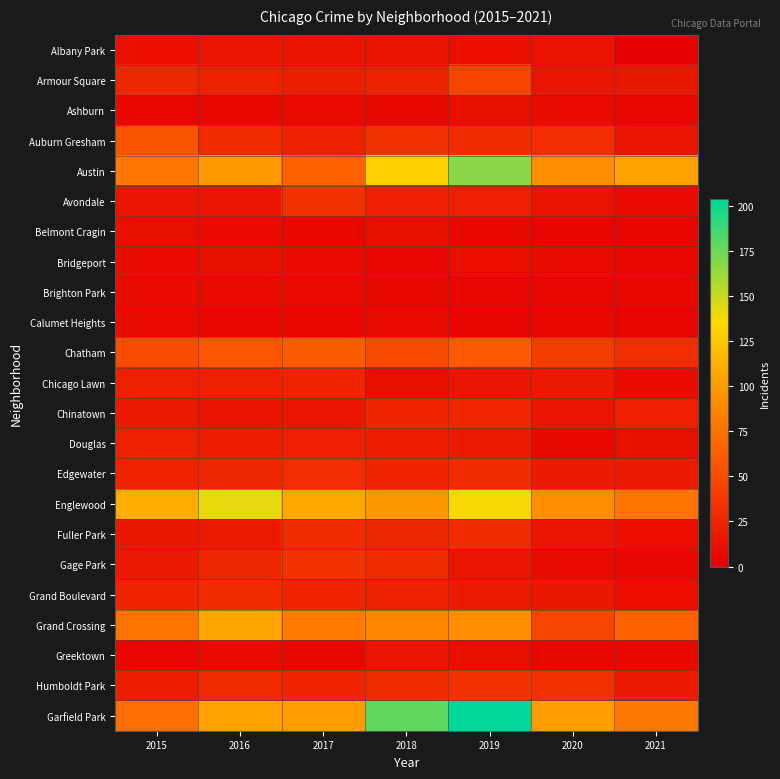

Which category has the highest value across all series?

2019